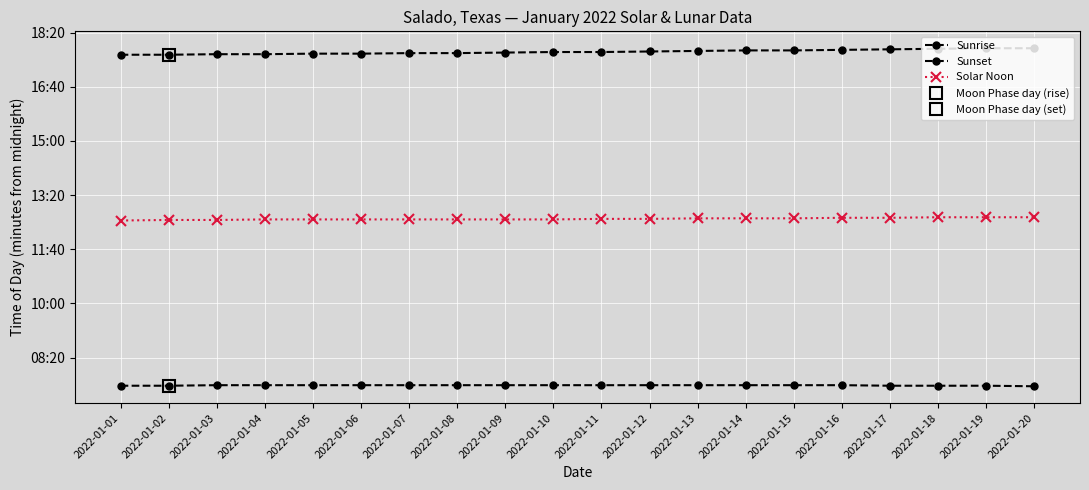

The value of Sunset at 2022-01-18 is 1461. True or false?

False